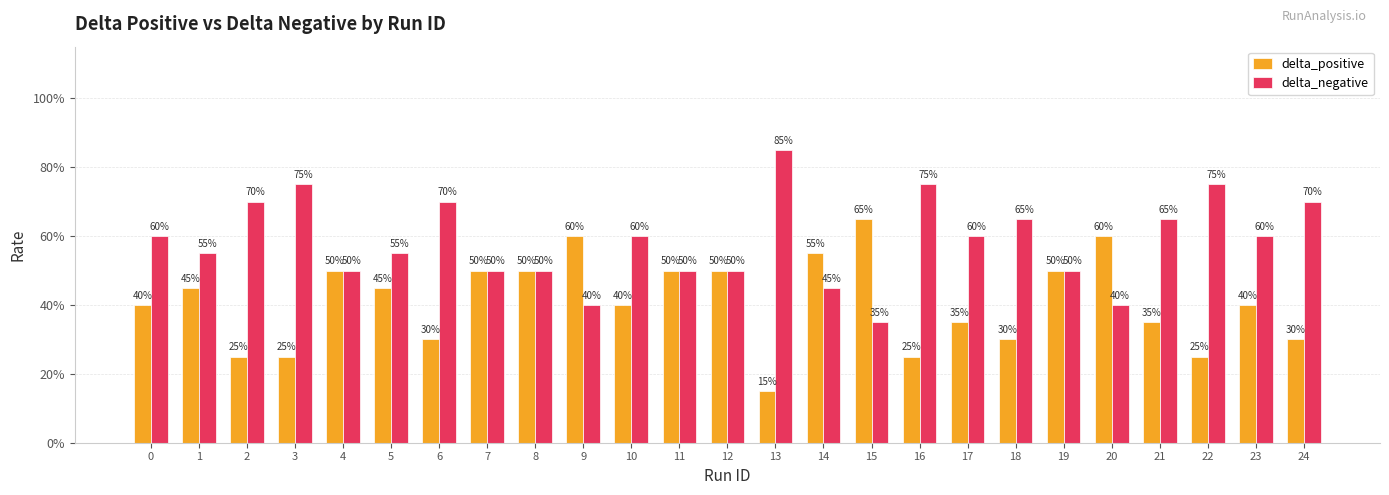

Are the bars grouped side by side (vs. stacked)?

Yes